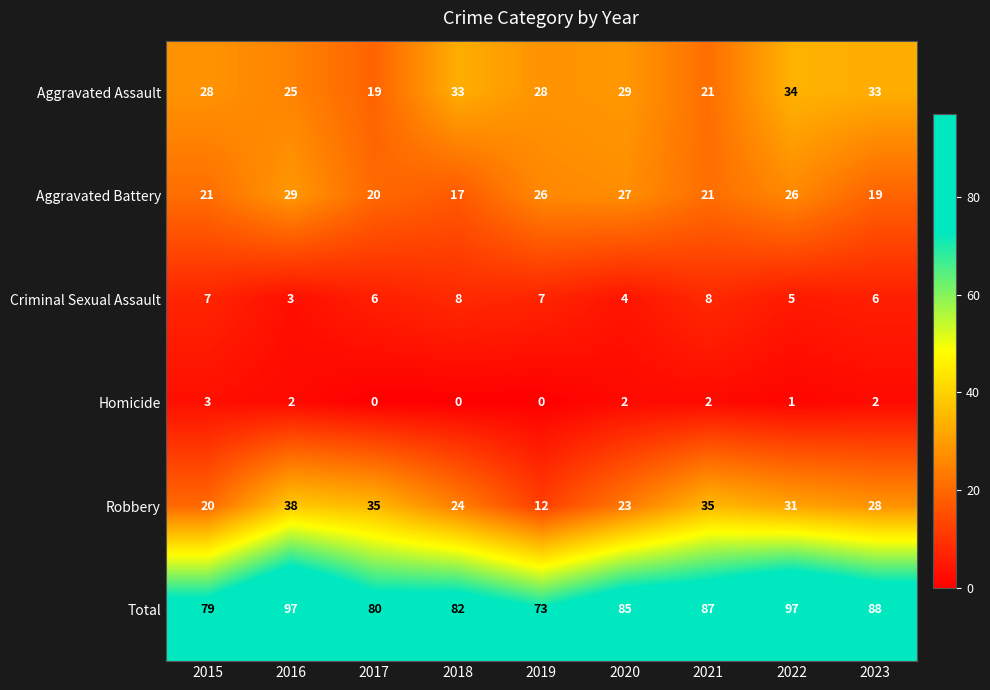

At which label does Homicide first exceed 2?

2015